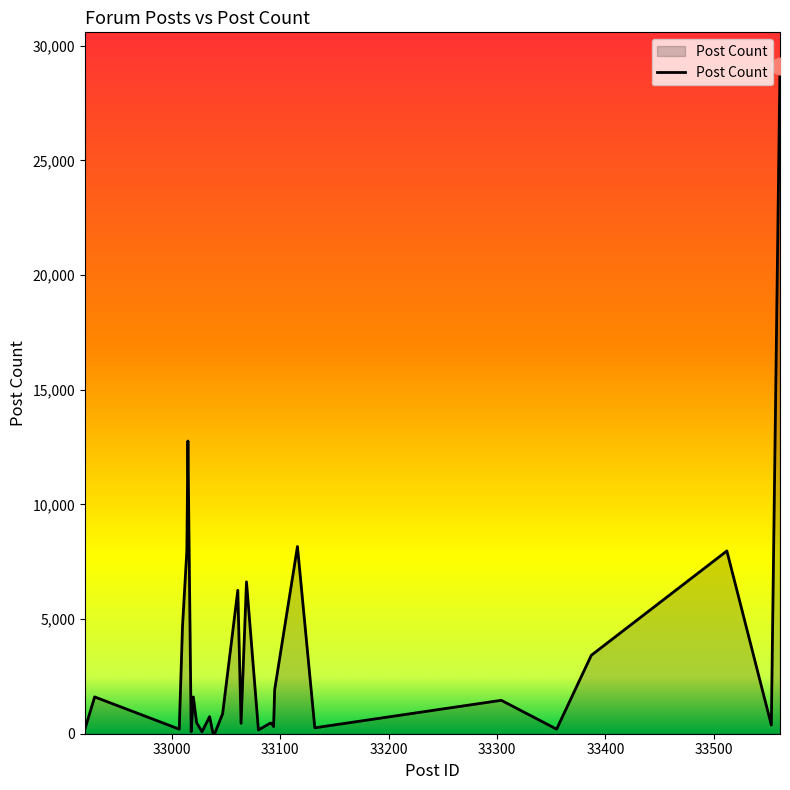

What is the maximum value shown in the chart?

29133